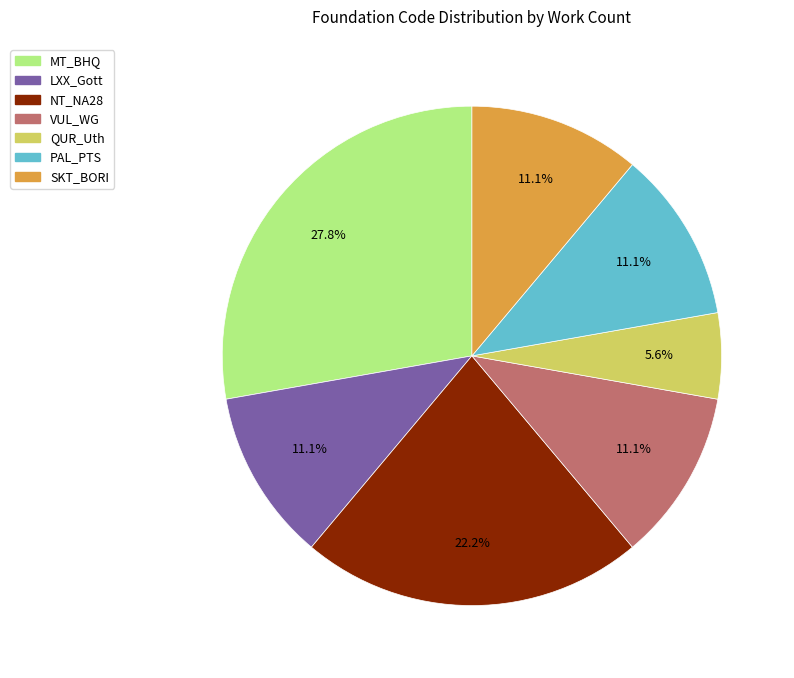

To the nearest percent, what is the combined percentage of NT_NA28 and SKT_BORI?

33%